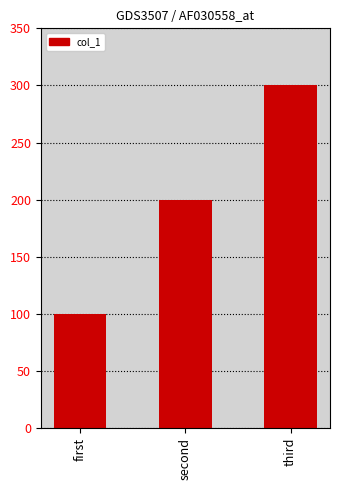

Reading left to right, list all the values displayed in this chart.

first=100	second=200	third=300